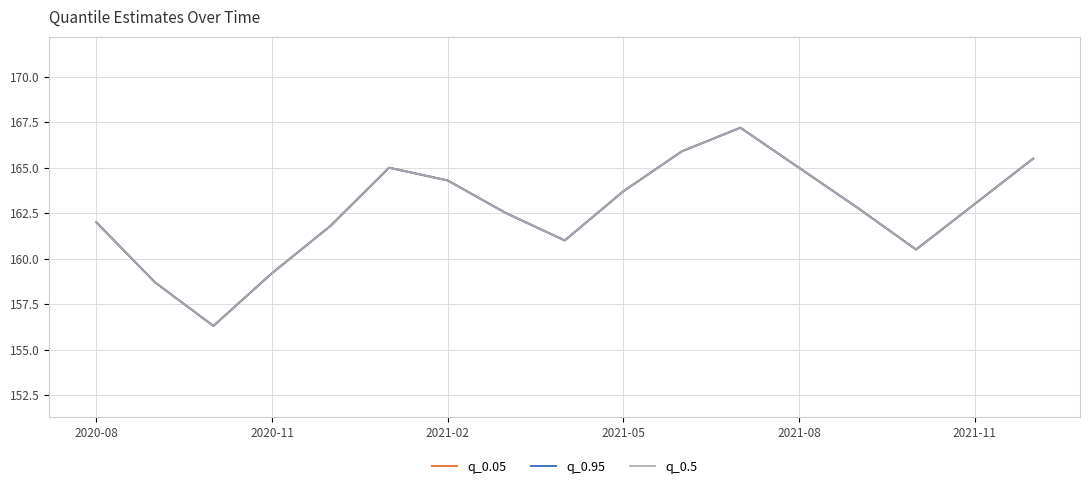

Which series has the largest total across all categories?

q_0.05